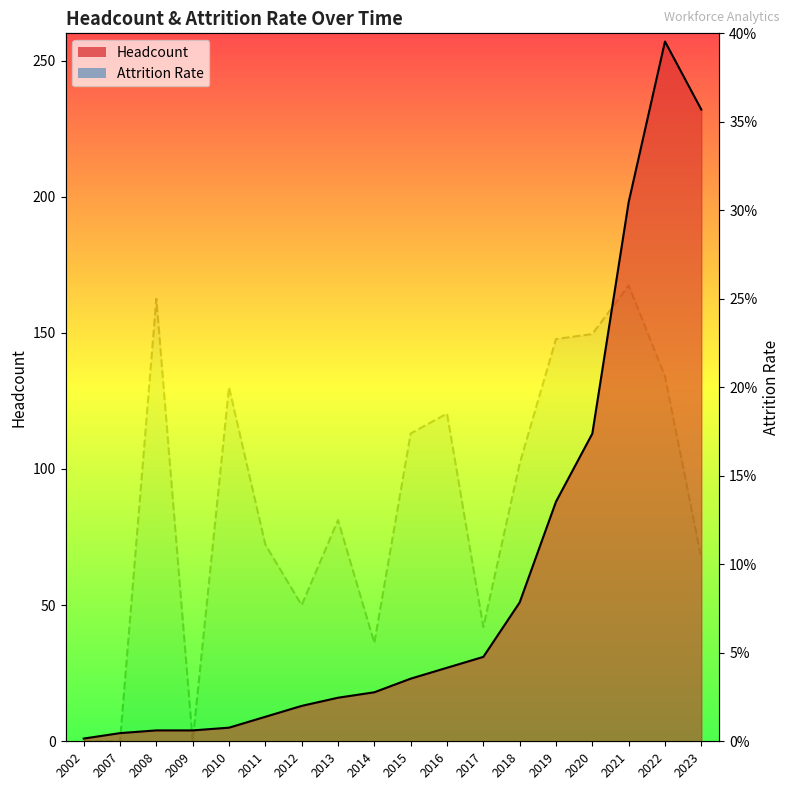

List the labels in order of Attrition Rate value, smallest first.

2002, 2007, 2009, 2014, 2017, 2012, 2023, 2011, 2013, 2018, 2015, 2016, 2010, 2022, 2019, 2020, 2008, 2021